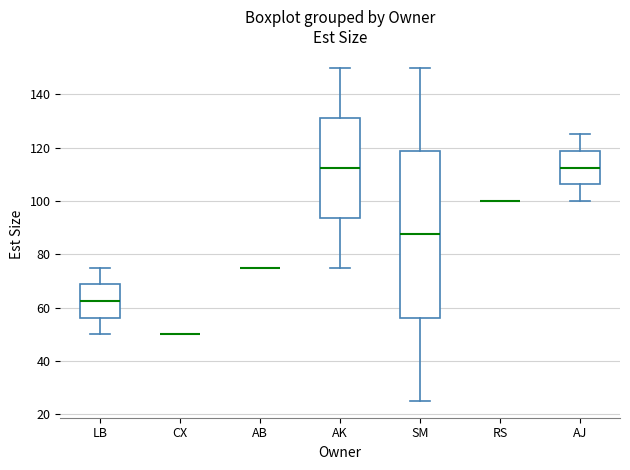

Which box is the tallest, from its lower edge to its upper edge?

SM